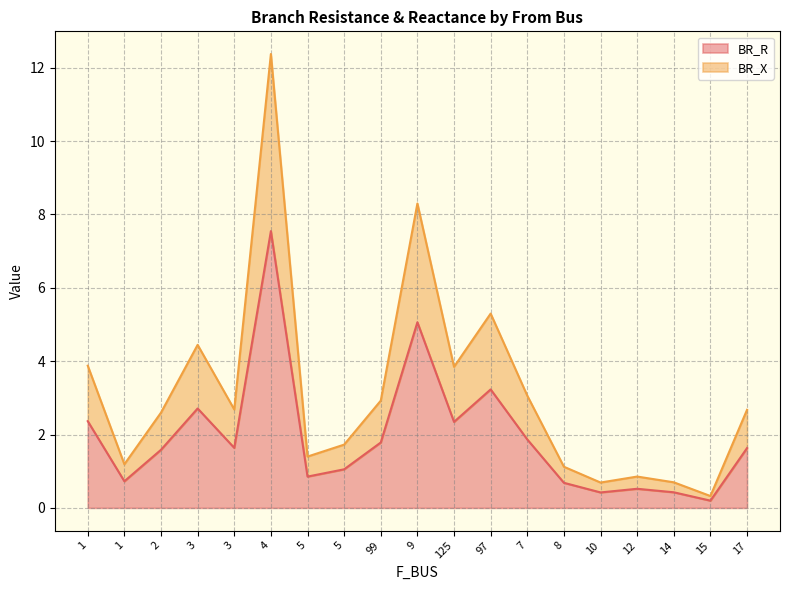

What is the total value across all series at 5?

2.3